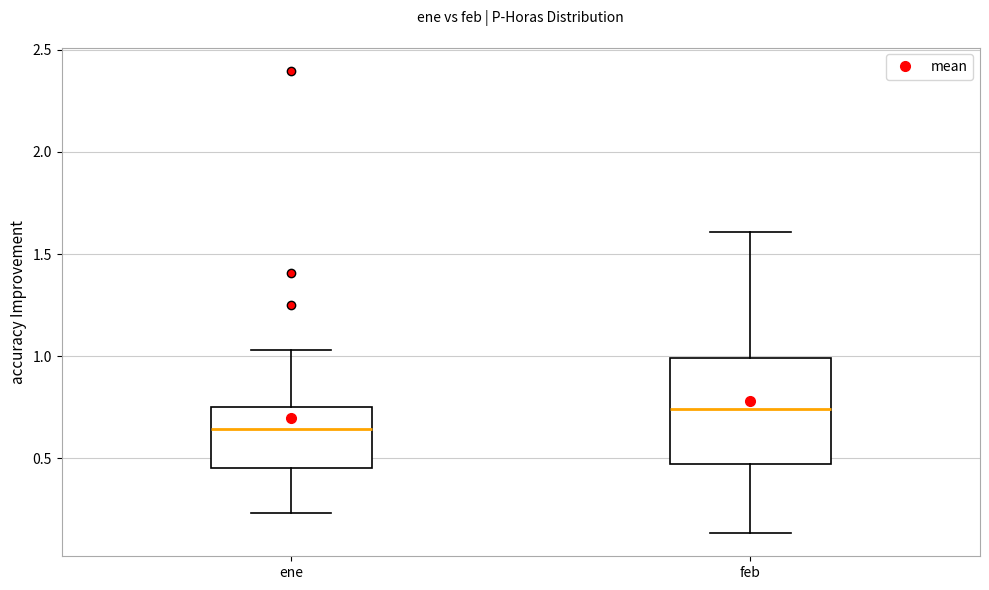

Which box's median line is the lowest?

ene